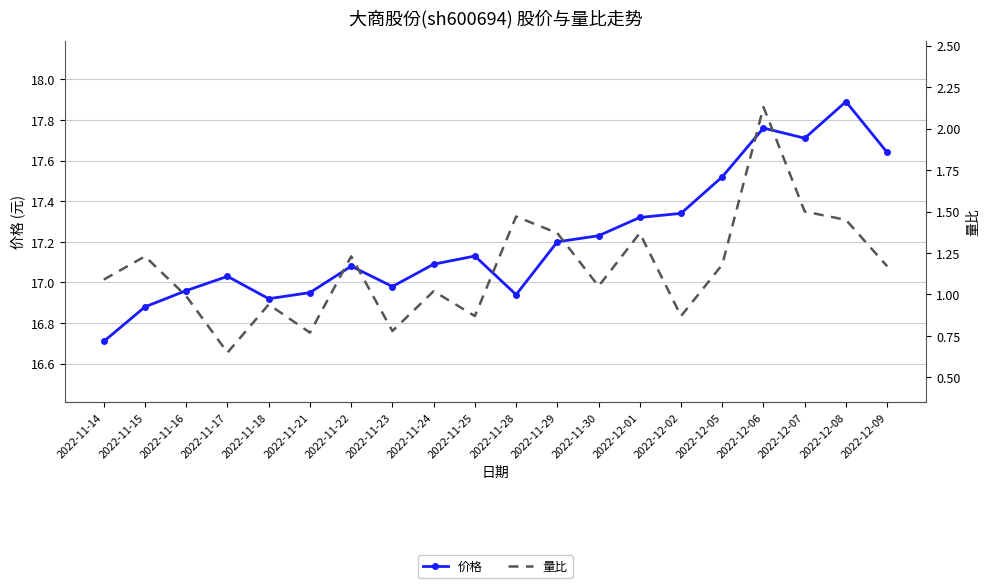

Which series has the widest spread of values?

量比